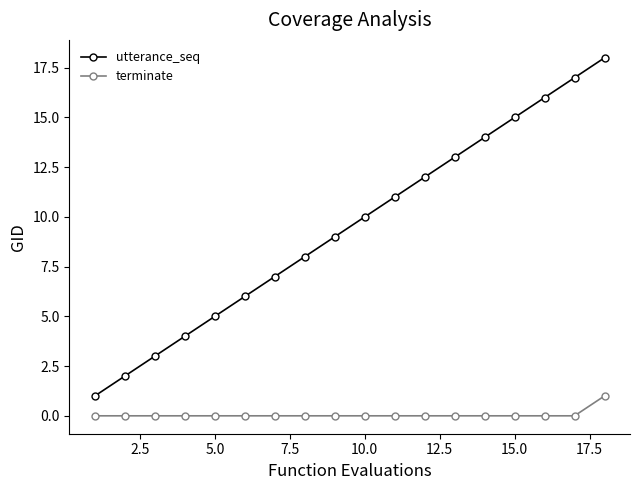

Which series has the largest total across all categories?

utterance_seq